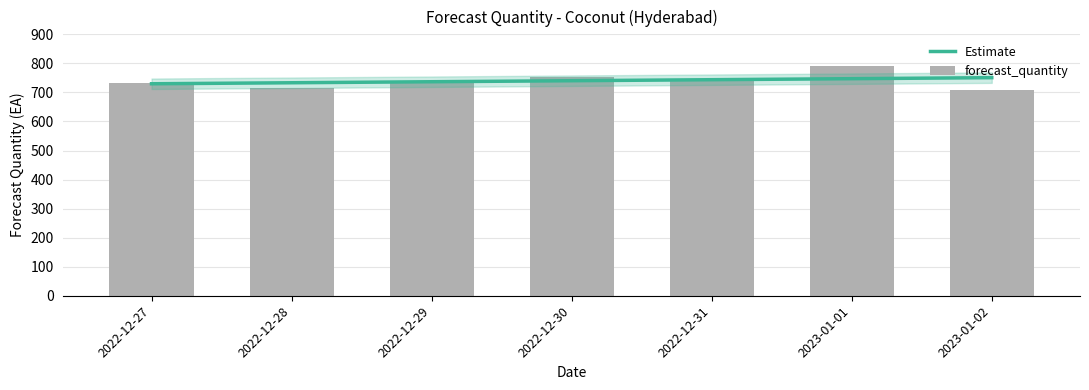

Where does the data first go above 733?

2022-12-30